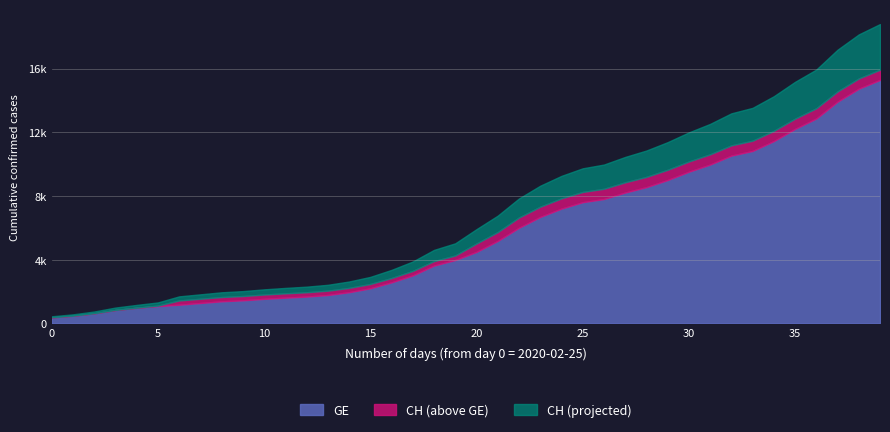

Which category has the highest value in the CH series?

2020-04-04